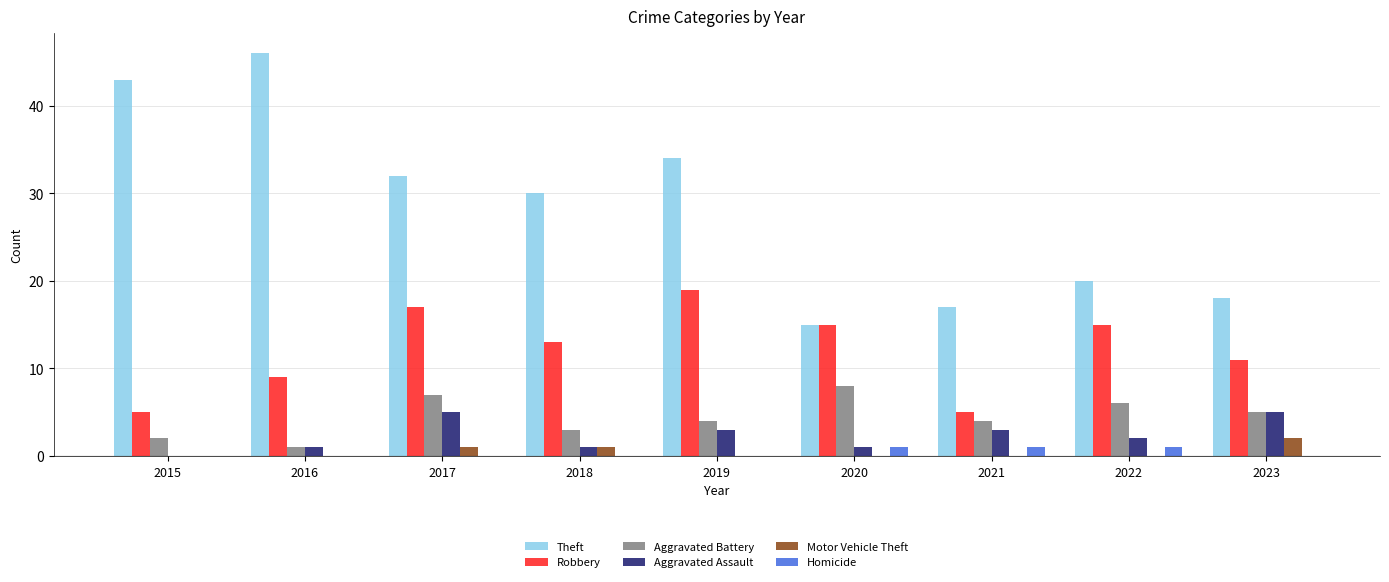

The value of Theft at 2016 is 46. True or false?

True